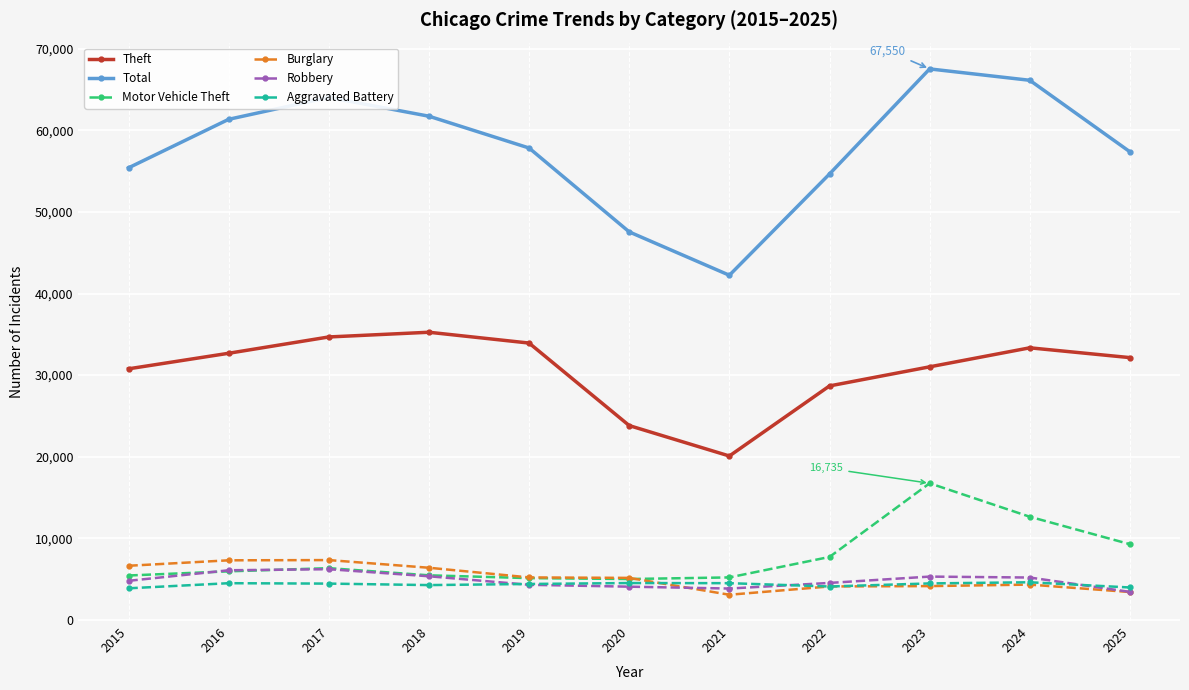

Between which two adjacent categories do Motor Vehicle Theft and Robbery first intersect?

2015 and 2016